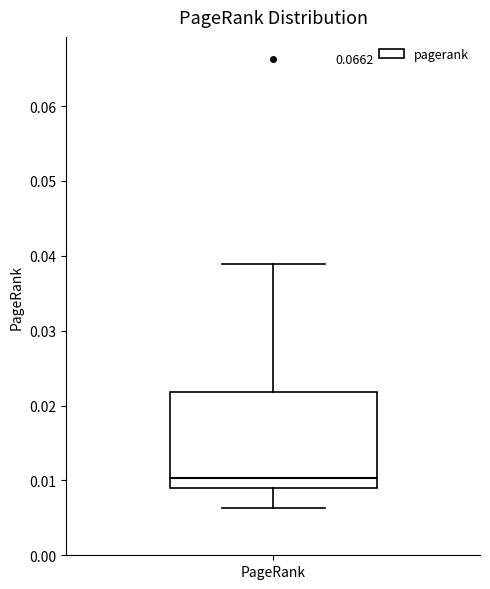

Where is the lower edge of the box for PageRank on the y-axis? The values are not printed on the chart, so give them approximately, as read against the axis.

0.009